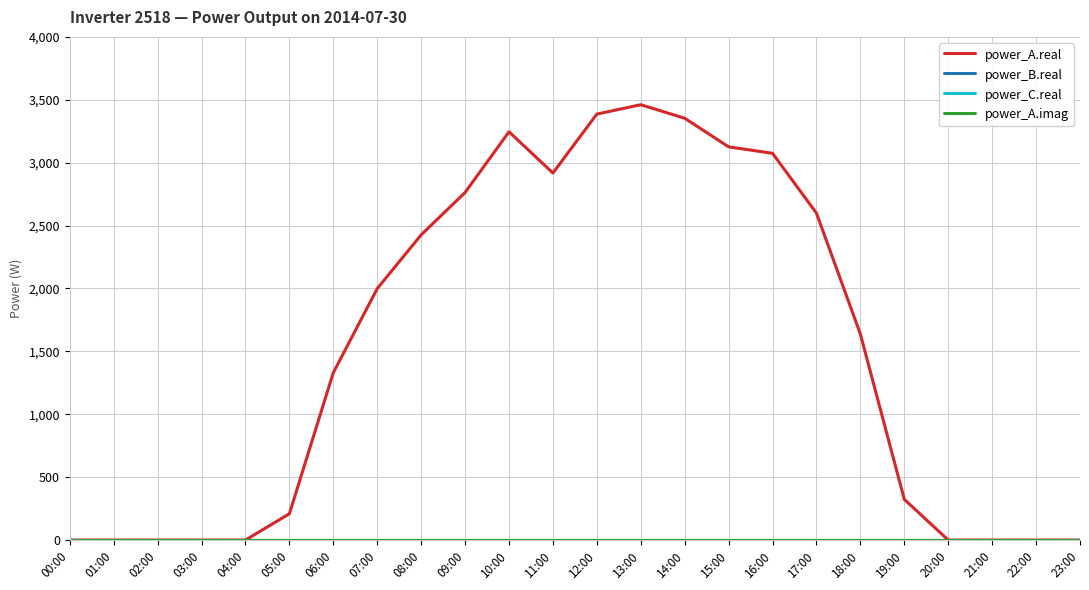

At 18:00, list the series in order from largest to smallest.

power_A.real, power_B.real, power_C.real, power_A.imag